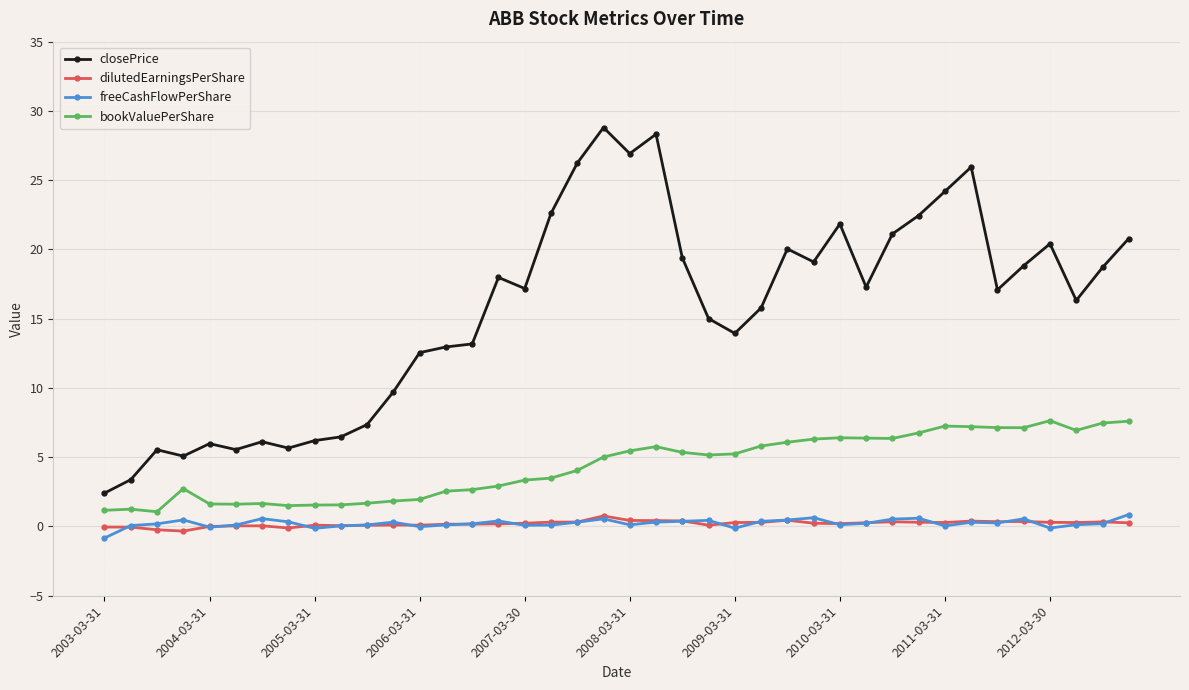

What is the difference between the second highest and second lowest values in the freeCashFlowPerShare series?

0.8